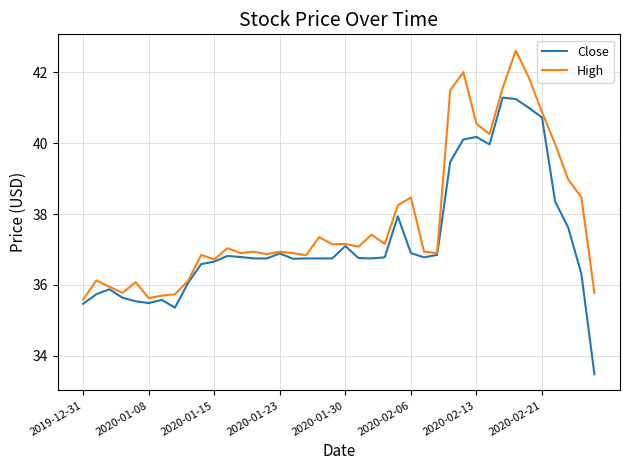

What is the greatest value displayed?

42.6